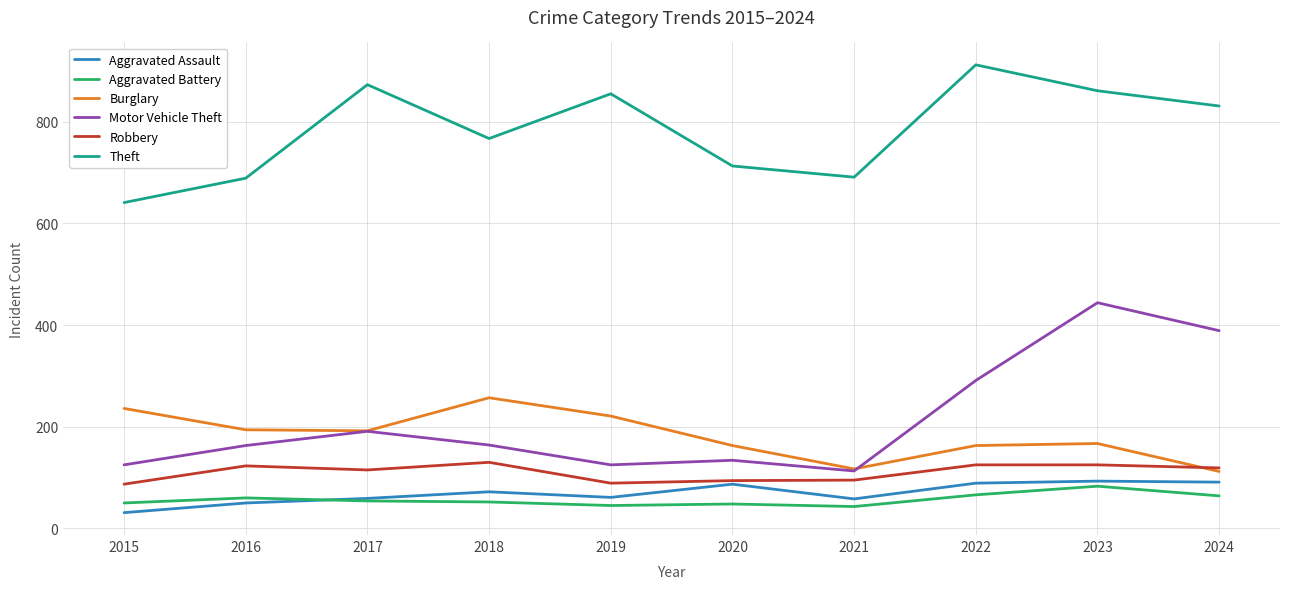

What is the difference between the maximum and second lowest values in the Aggravated Assault series?

43